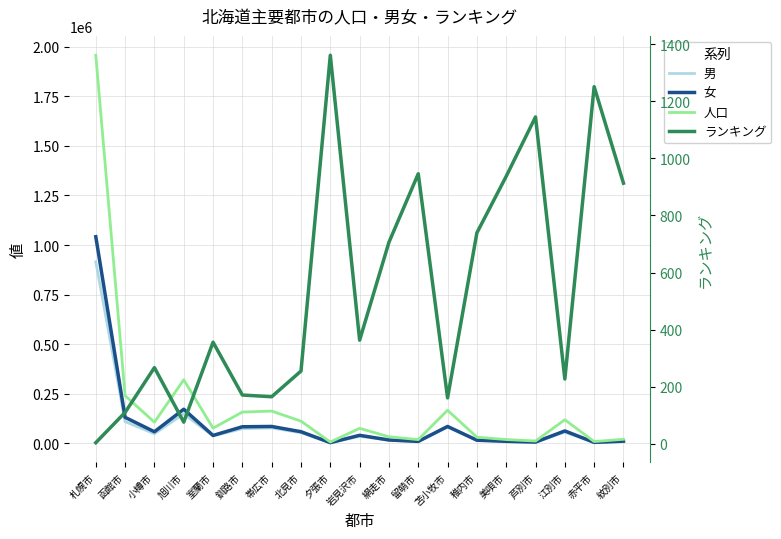

Where is the first local maximum for 男?

旭川市